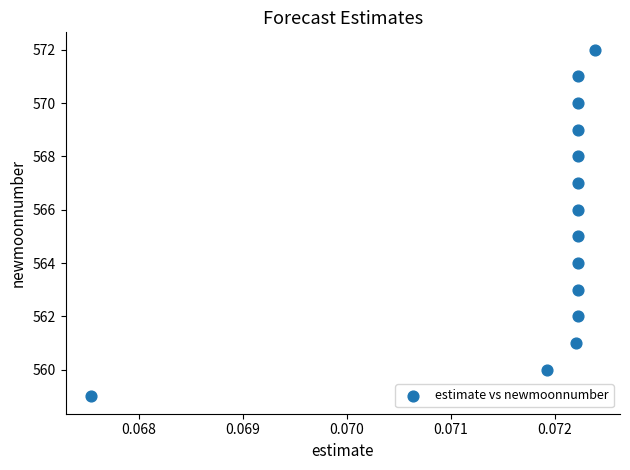

What is the range of Y values (max minus min)?

13